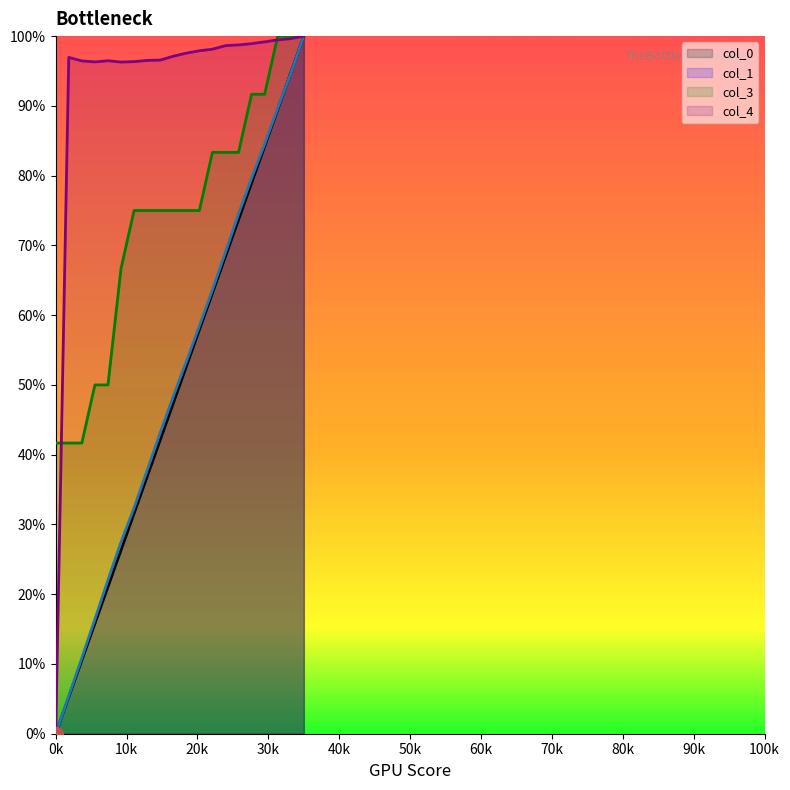

Which series reaches the maximum Y coordinate?

col_0